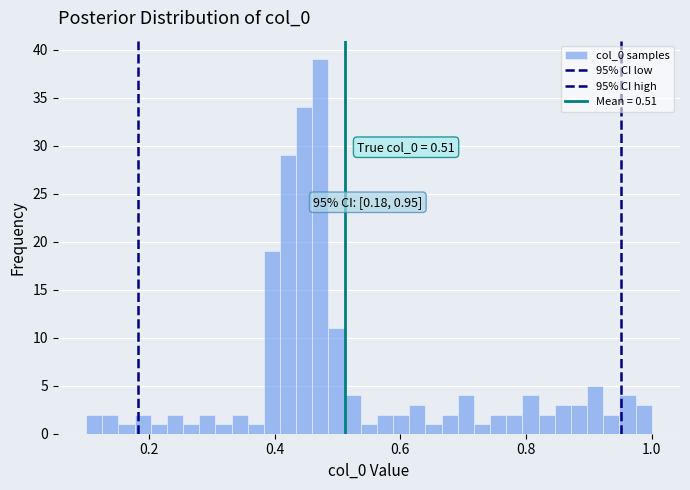

Around what value on the x-axis is the tallest bar? Give the approximate position of its centre, as read against the axis.

0.48